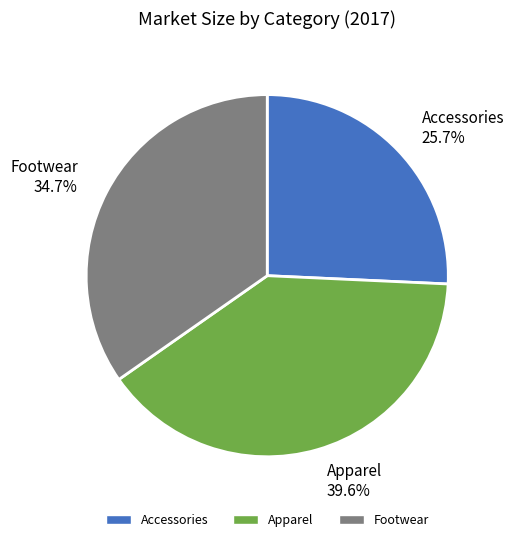

How many slices are in this pie chart?

3